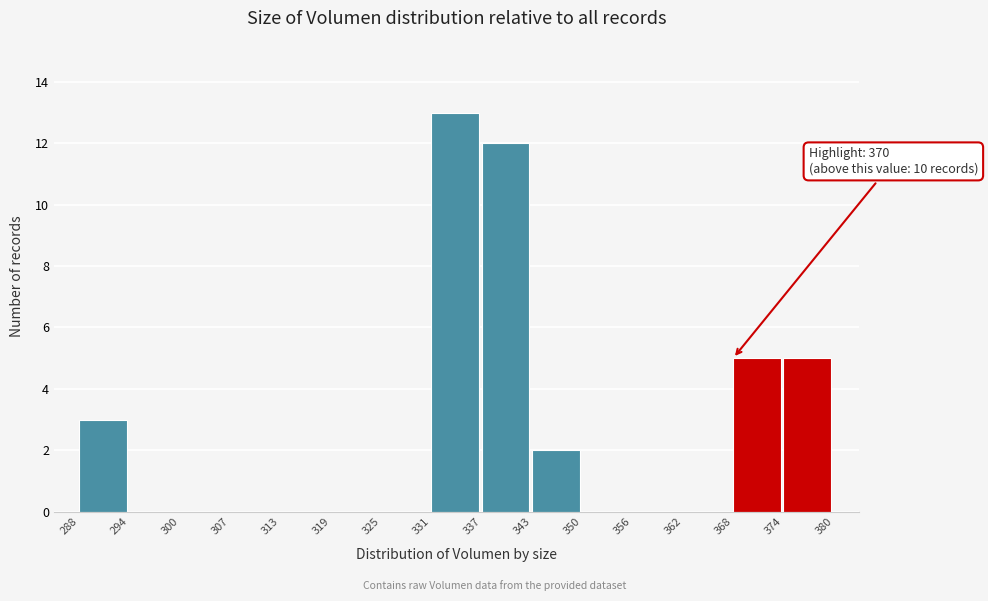

Over which range of the x-axis is the bar tallest?

331 to 337